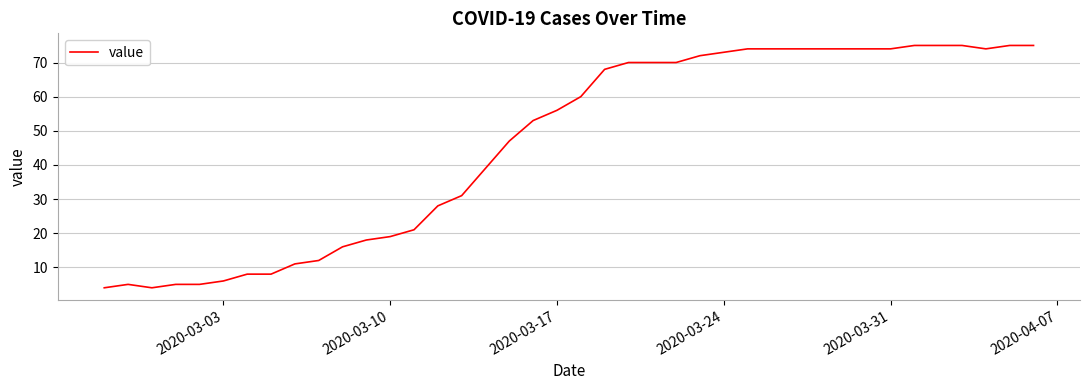

What is the difference between the maximum and minimum values?

71